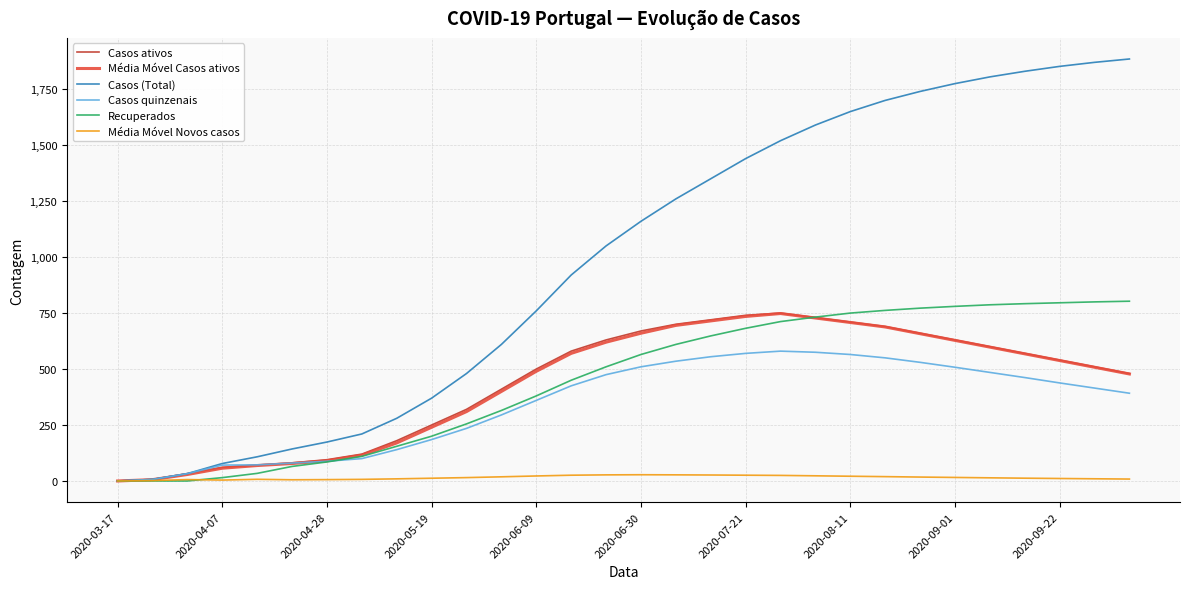

Which series has the largest range (max minus min)?

Casos (Total)